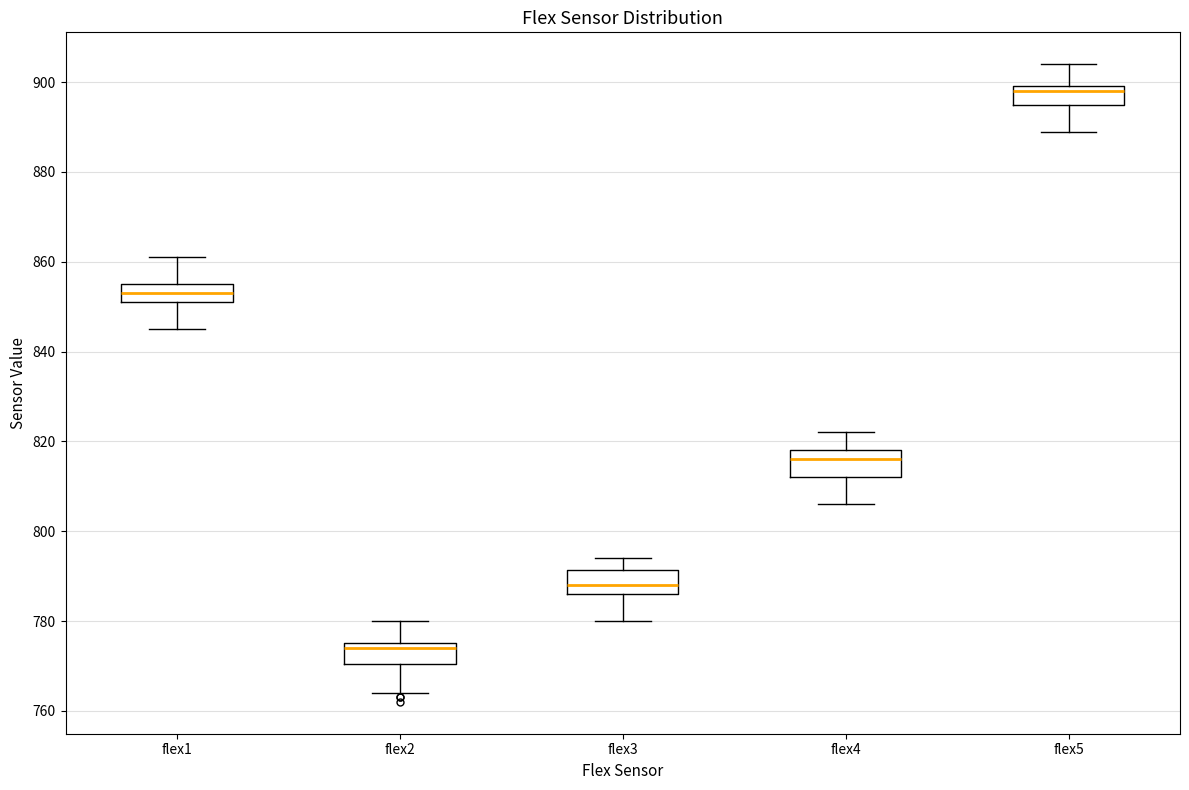

Where is the upper edge of the box for flex2 on the y-axis? The values are not printed on the chart, so give them approximately, as read against the axis.

776